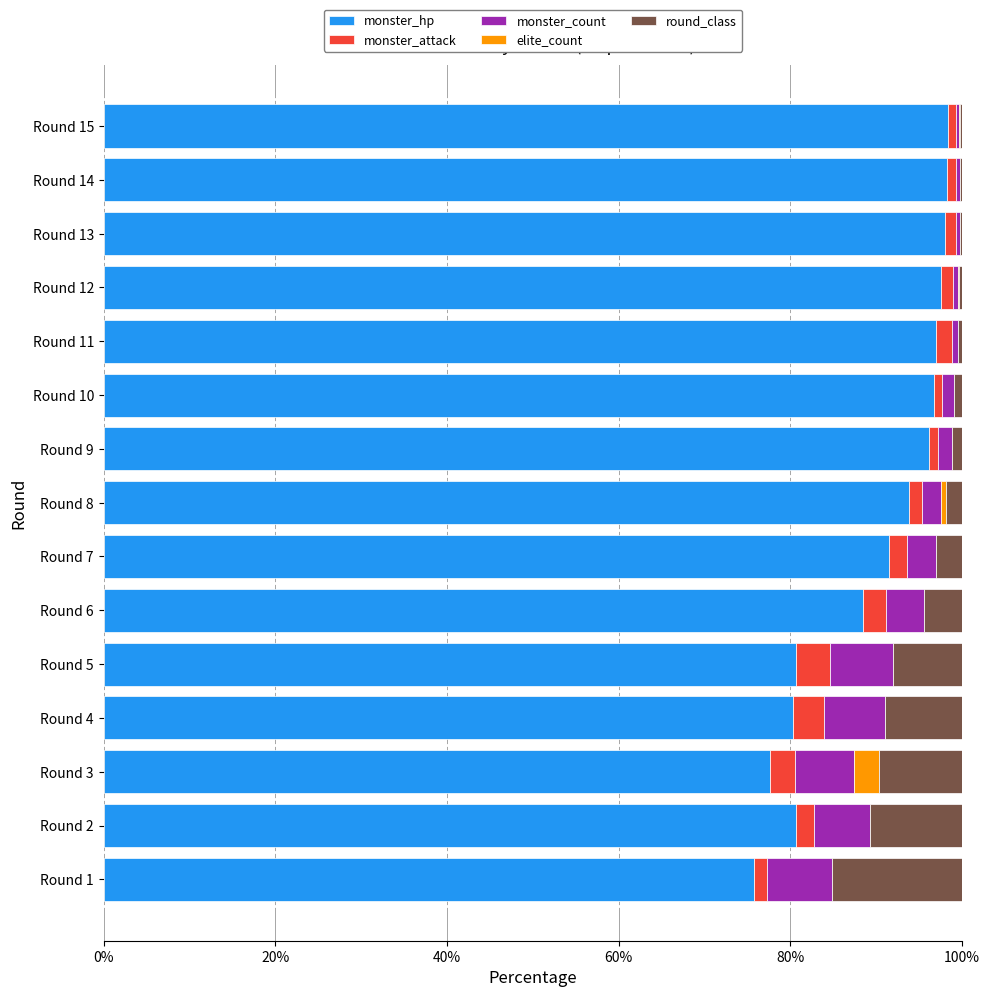

True or false: monster_hp has a value of 32.3 at Round 9.

False